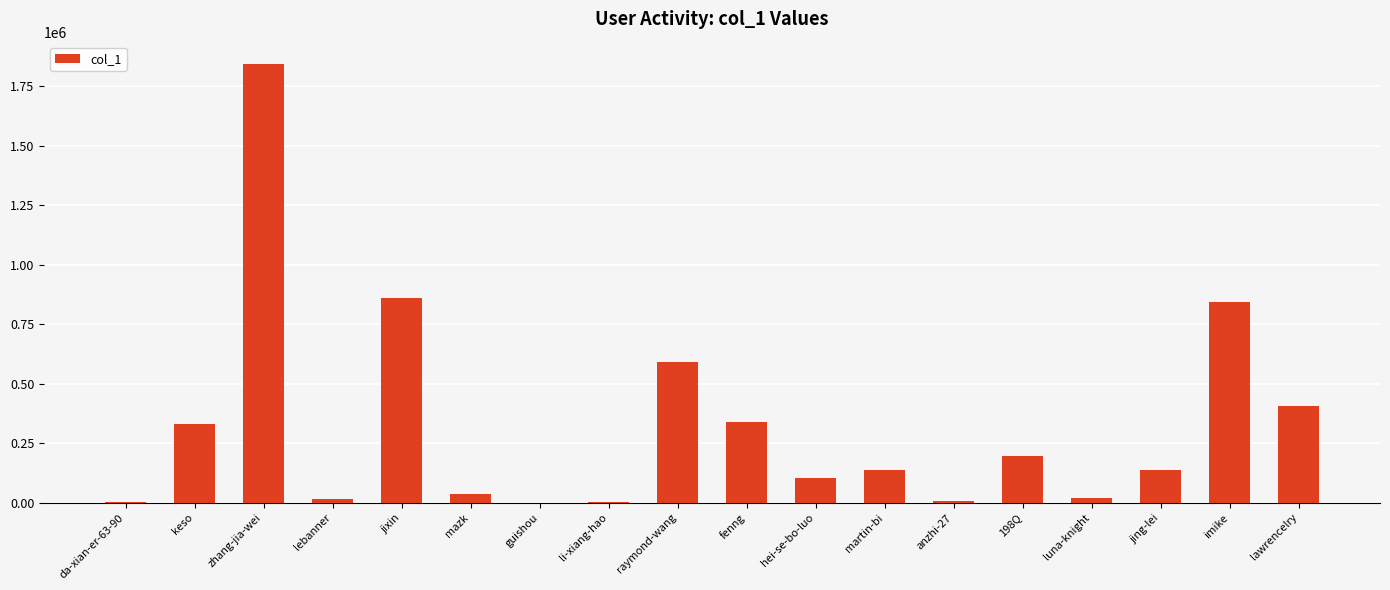

At which category does the chart reach its peak across all series?

zhang-jia-wei